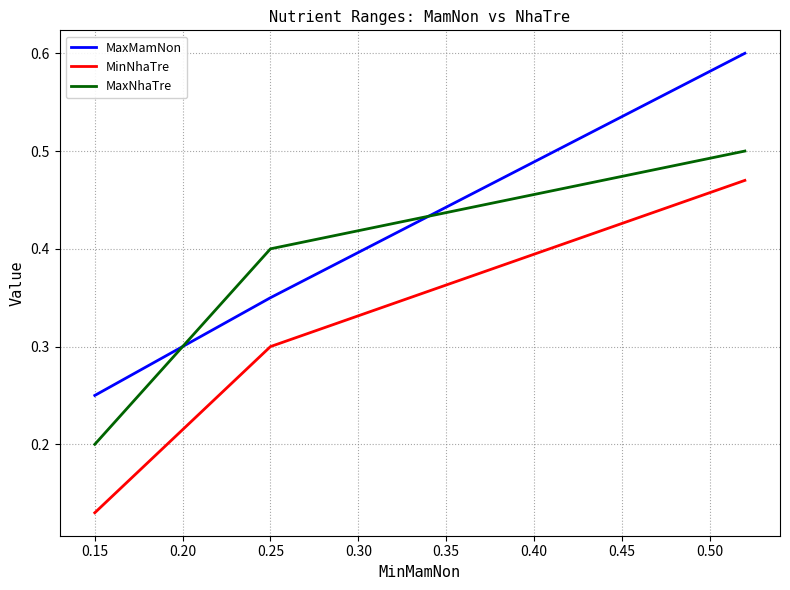

Which series has the largest total across all categories?

MaxMamNon